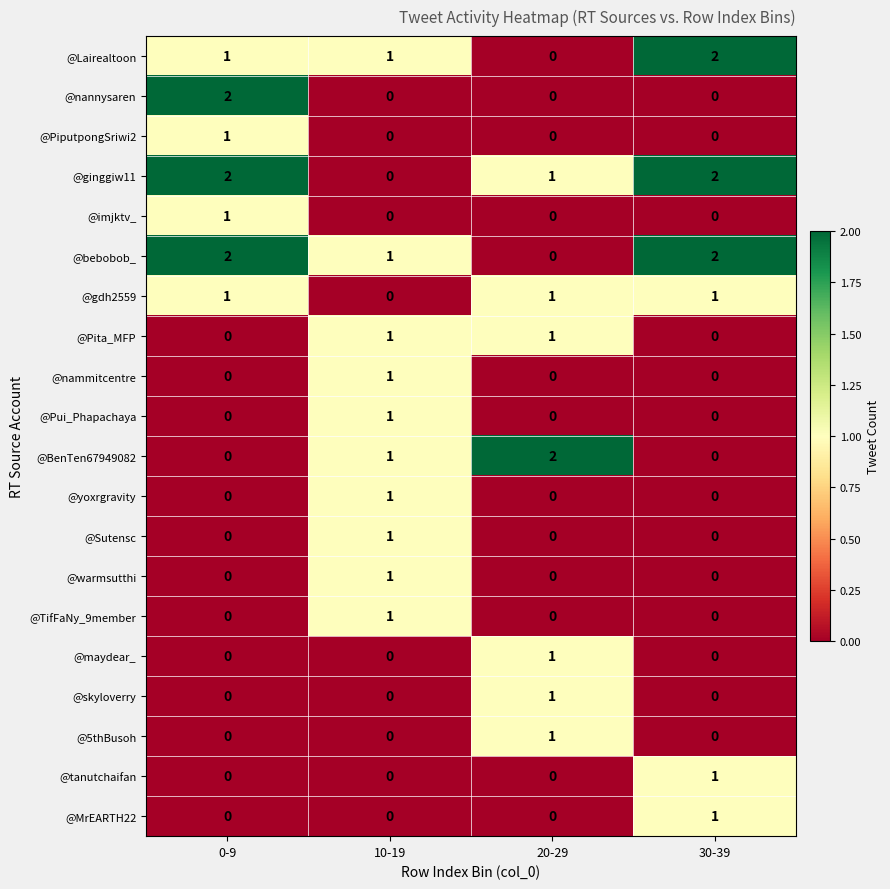

What is the total value across all series at 0-9?

10